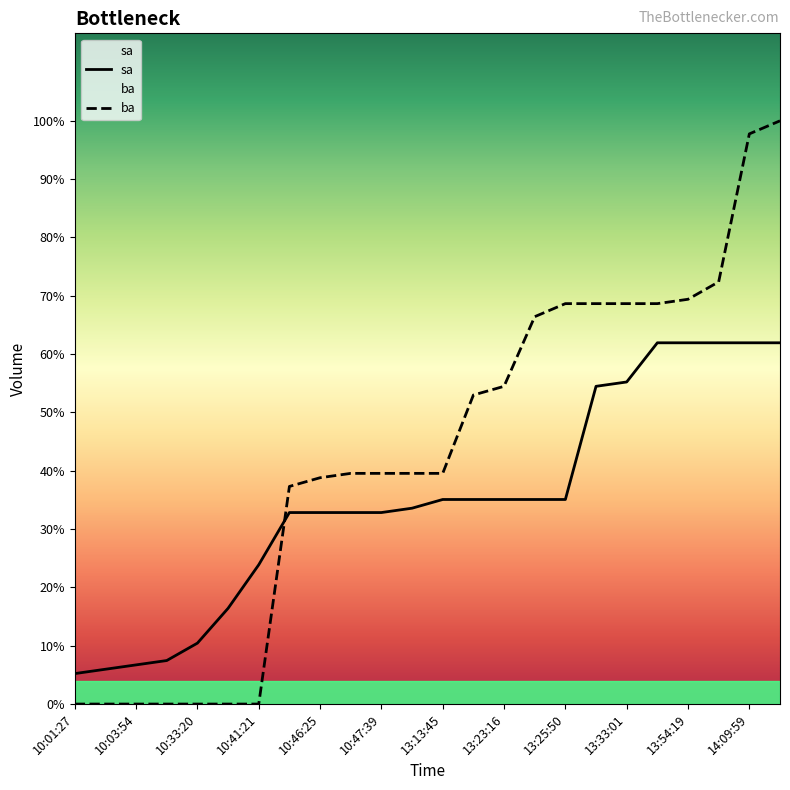

Which series has the widest spread of values?

ba